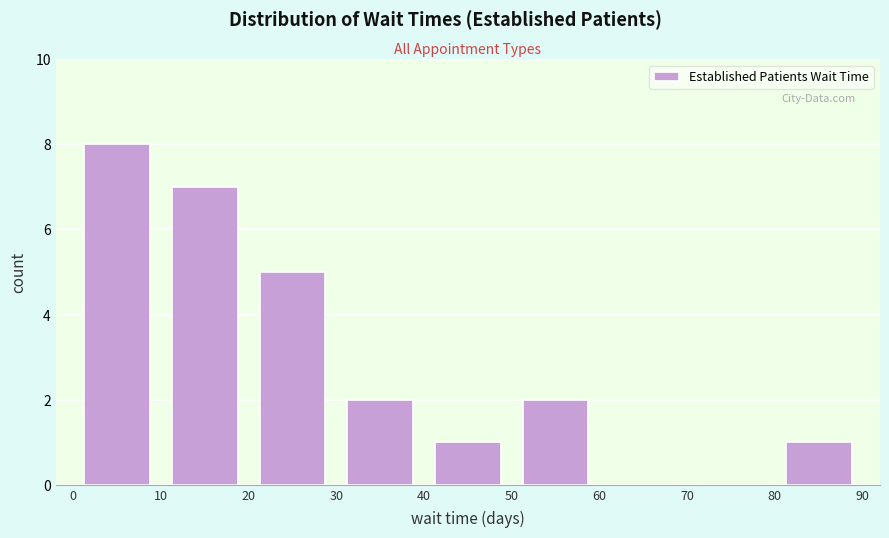

How tall is the bar that spans 30 to 40 on the x-axis? The values are not printed on the chart, so give them approximately, as read against the axis.

2